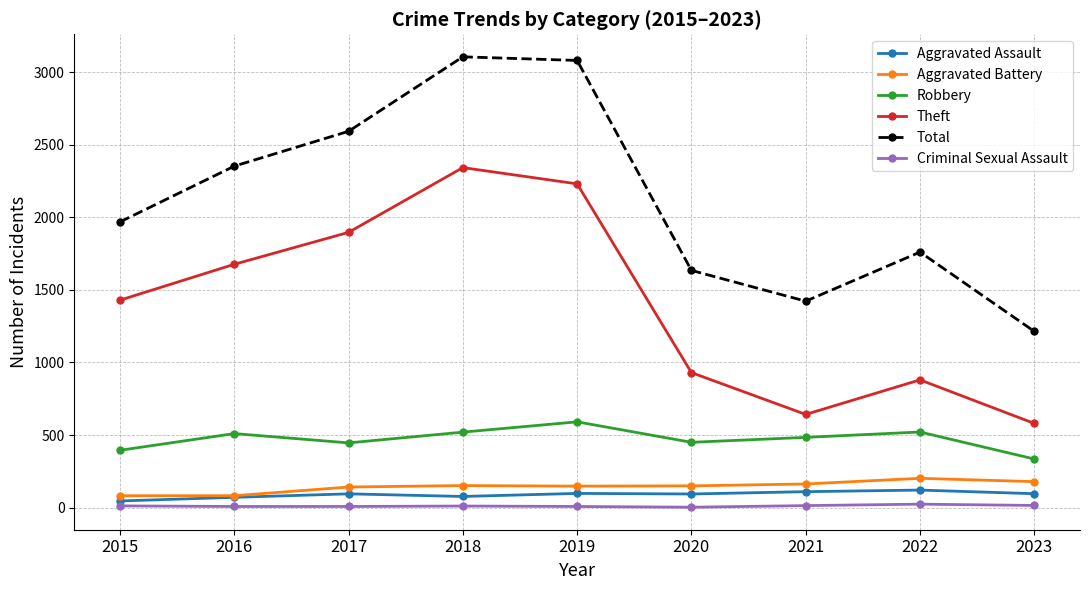

Which series has the widest spread of values?

Total